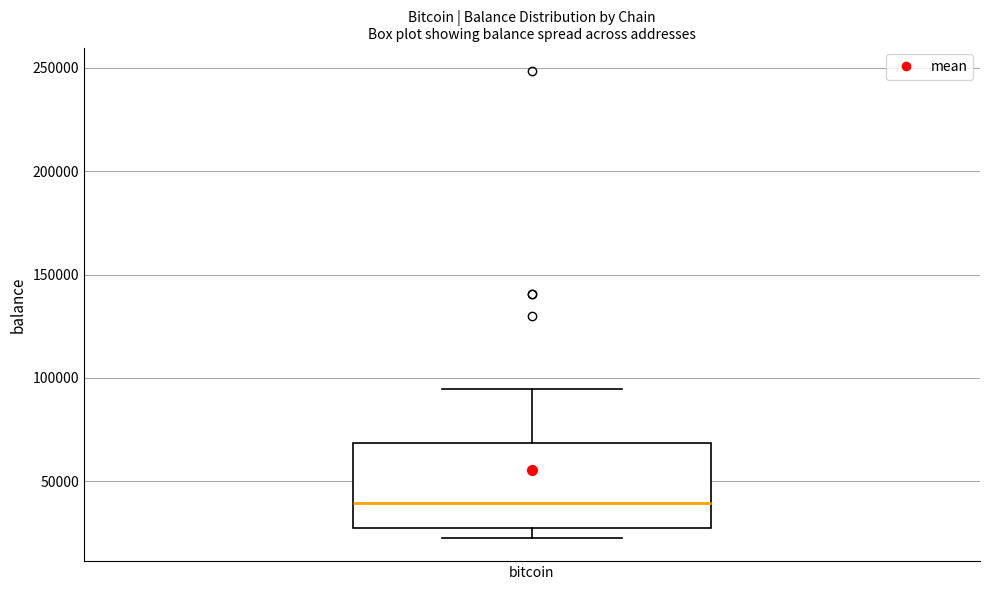

Read this box plot against the y-axis: the position of the median line, the range covered by the box, and the ends of both whiskers. The values are not printed on the chart, so give them approximately, as read against the axis.

median 40000, box 25000 to 70000, whiskers 25000 (just below the box's lower edge) to 95000